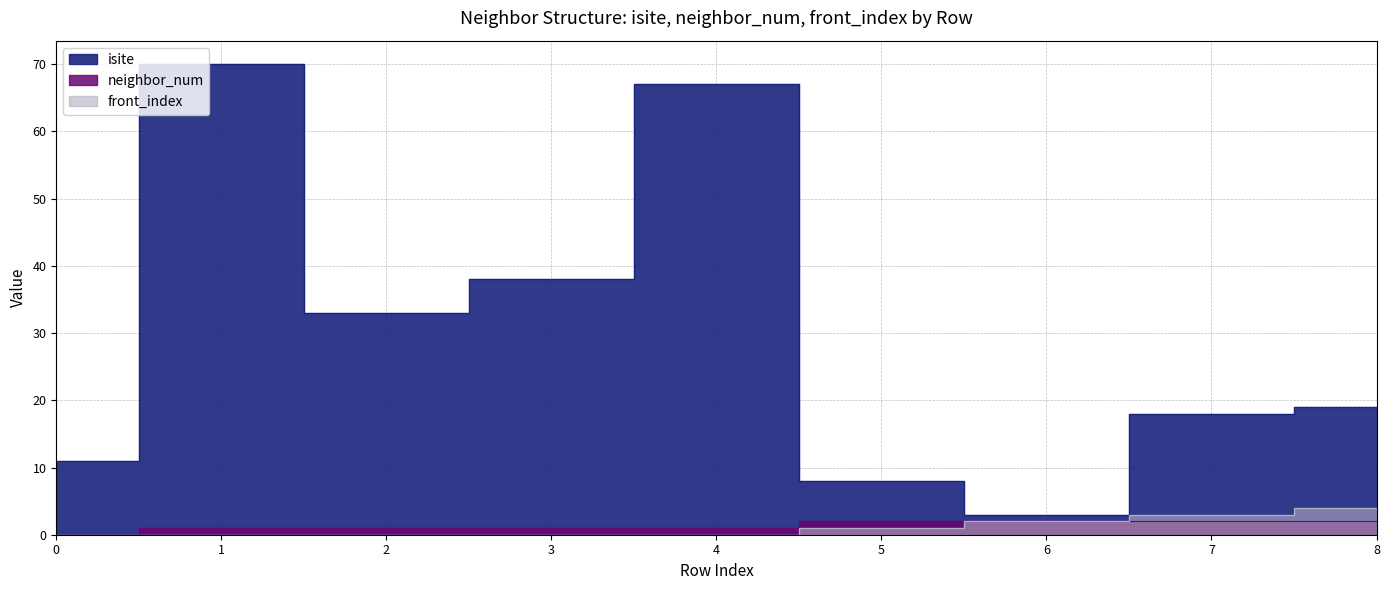

Reading left to right, extract all data points from this chart.

isite: 0=11	1=70	2=33	3=38	4=67	5=8	6=3	7=18	8=19
neighbor_num: 0=0	1=1	2=1	3=1	4=1	5=2	6=2	7=2	8=2
front_index: 0=0	1=0	2=0	3=0	4=0	5=1	6=2	7=3	8=4